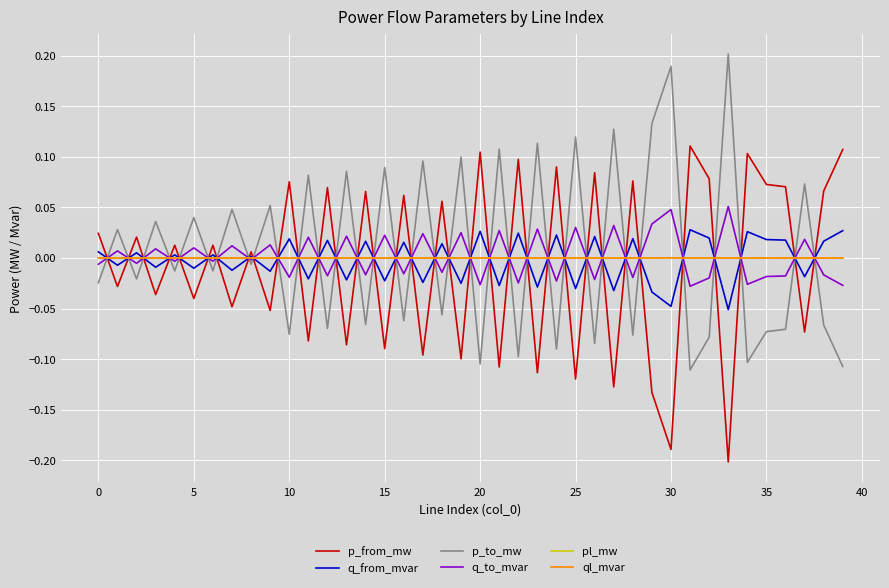

What are all the series names shown in the legend?

p_from_mw, q_from_mvar, p_to_mw, q_to_mvar, pl_mw, ql_mvar